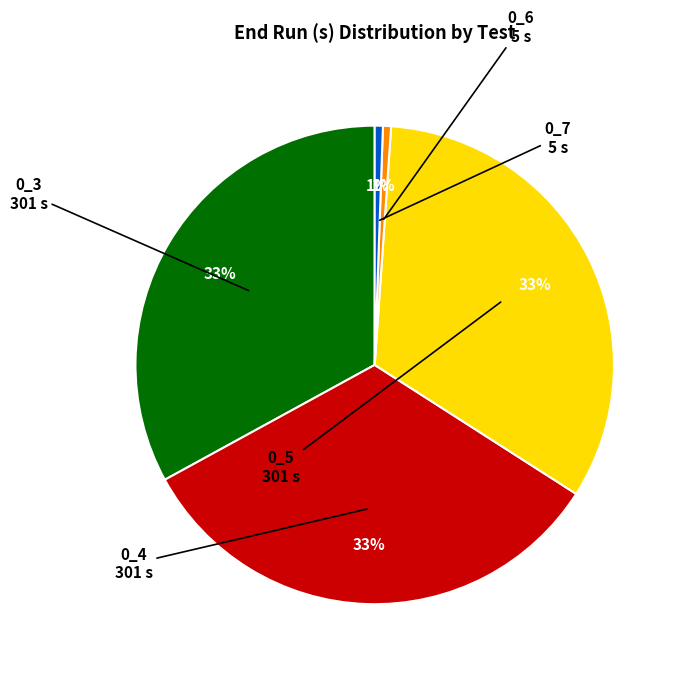

Count the number of slices in the pie.

5